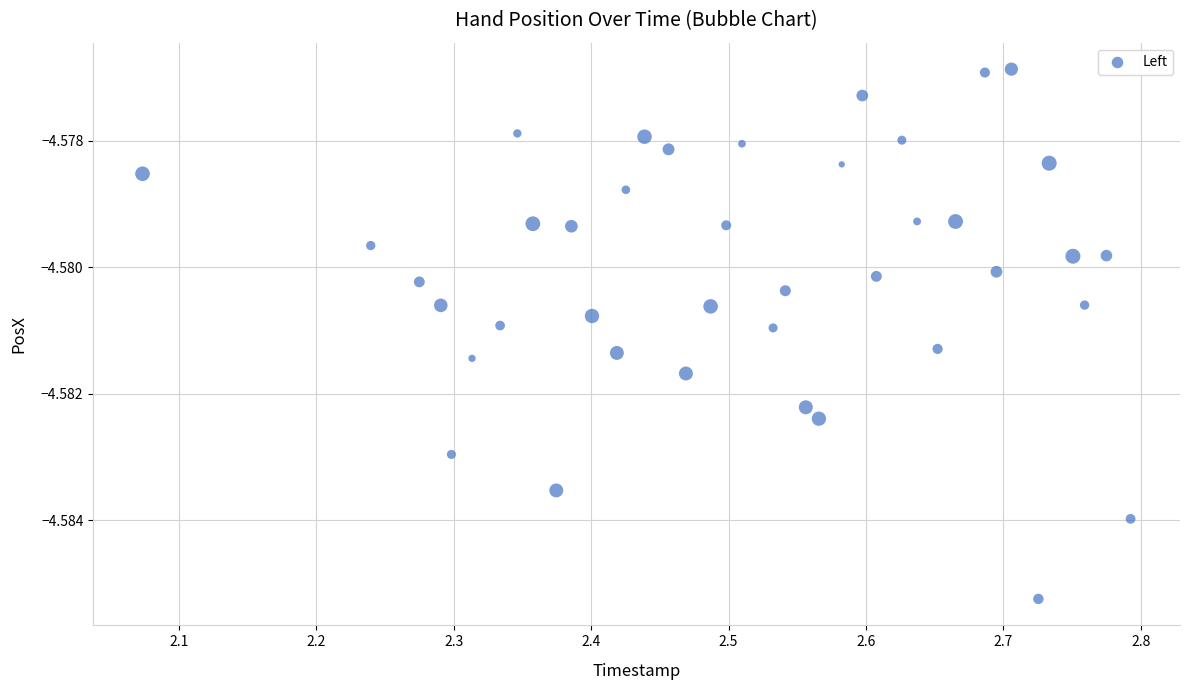

What is the range of X values (max minus min)?

0.7